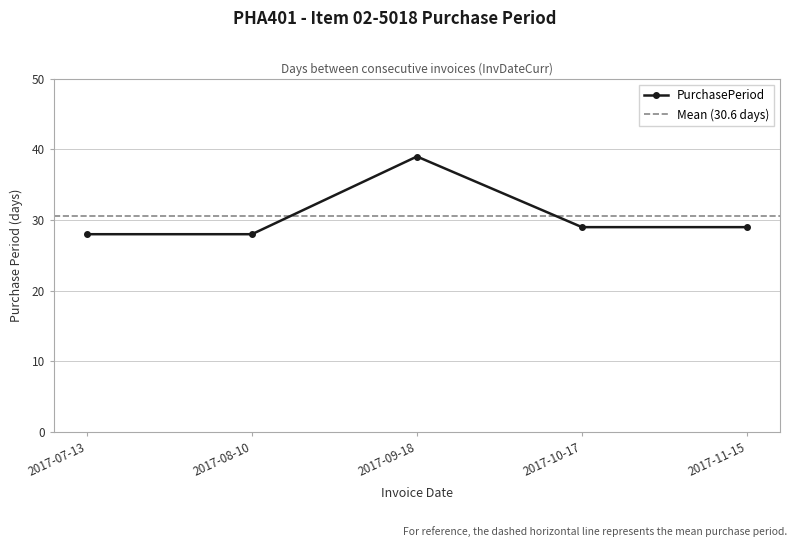

What is the maximum value shown in the chart?

39